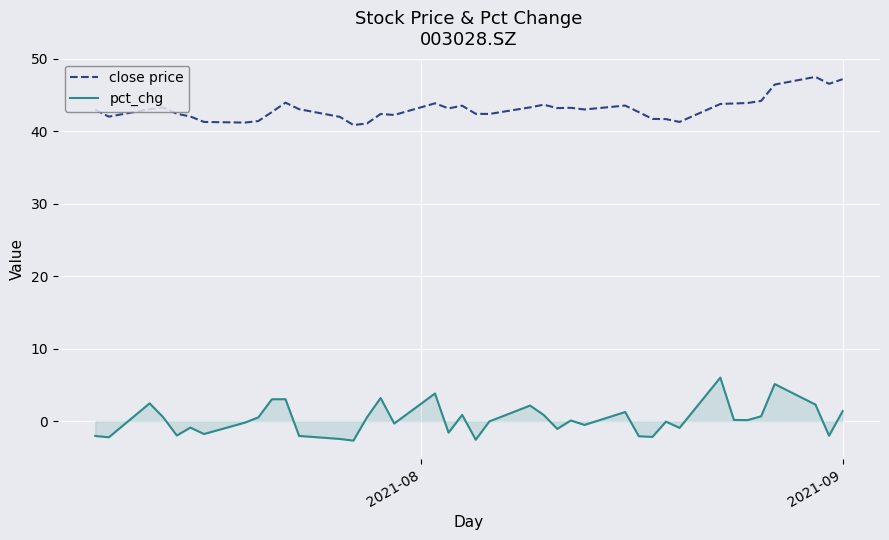

In pct_chg, how many points are higher than both neighbors (excluding endpoints)?

12